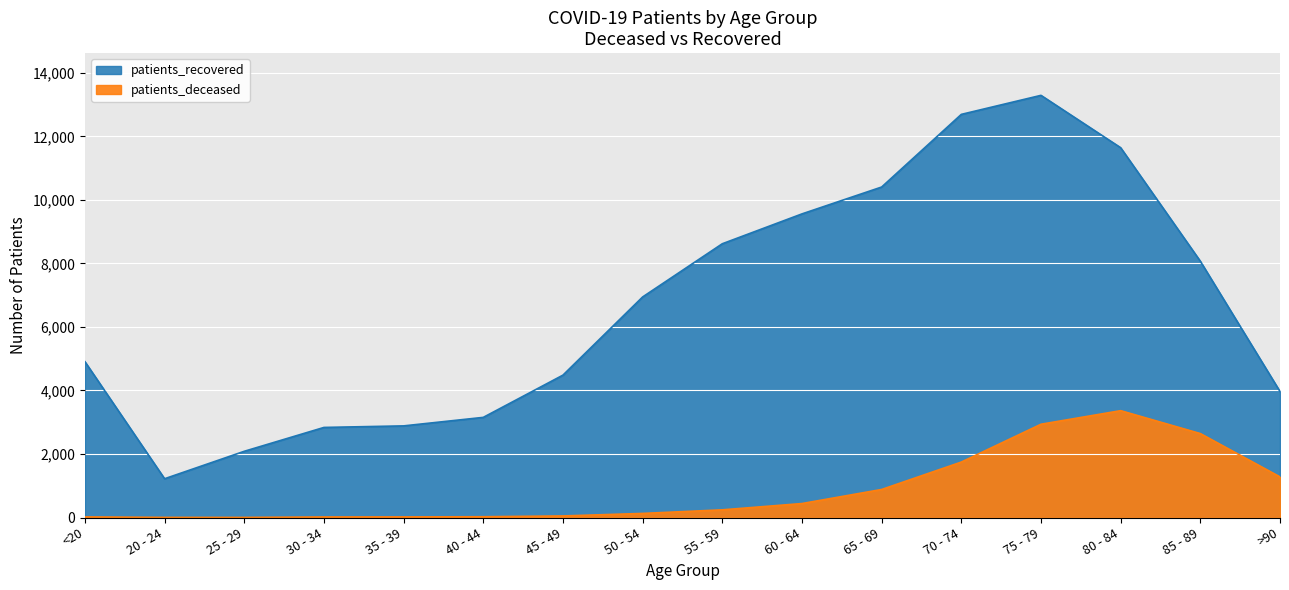

What is the average value of the patients_recovered series?

6672